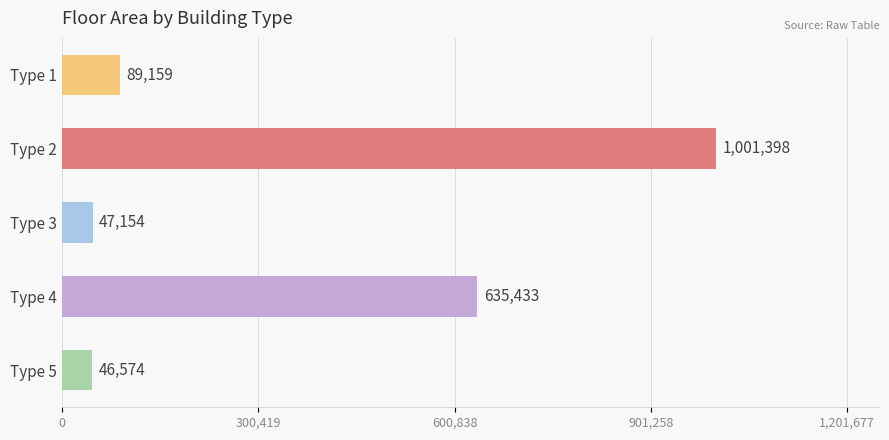

What is the sum of all values?

1819718